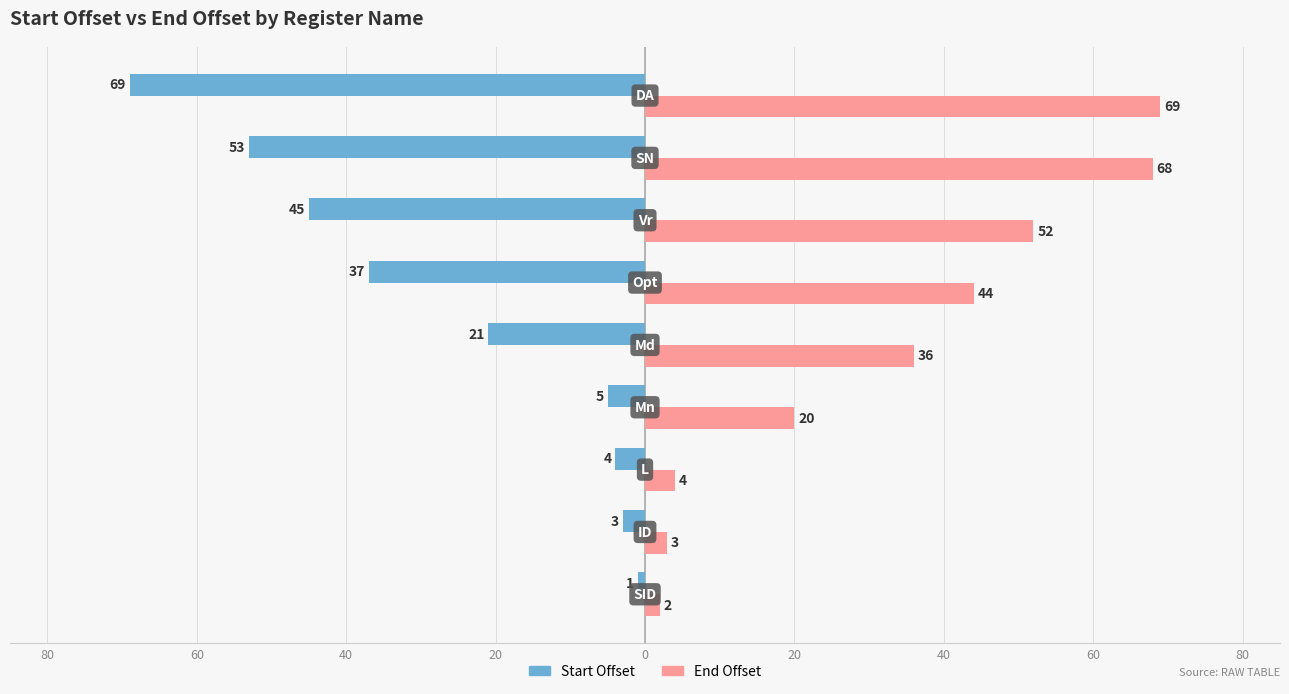

What is the difference between the maximum and minimum values in the Start Offset series?

68